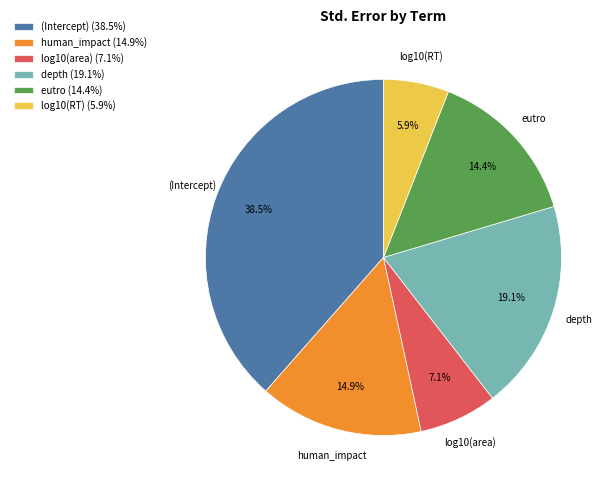

To the nearest percent, what is the difference between the largest and smallest slice percentages?

33%